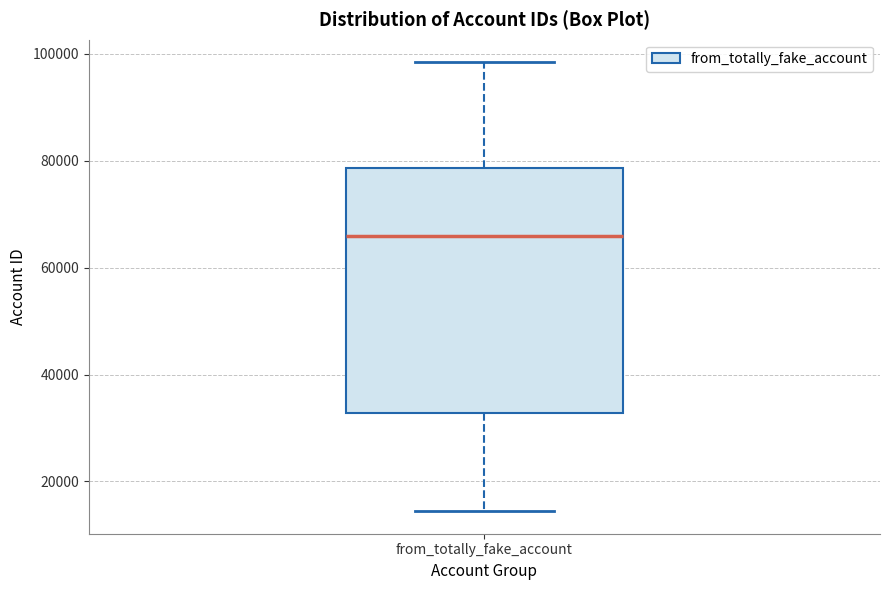

Transcribe this box plot: give where the median line is, the range the box spans, and where the two whiskers end, as read against the y-axis. The values are not printed on the chart, so give them approximately, as read against the axis.

median 66000, box 32000 to 78000, whiskers 14000 to 98000